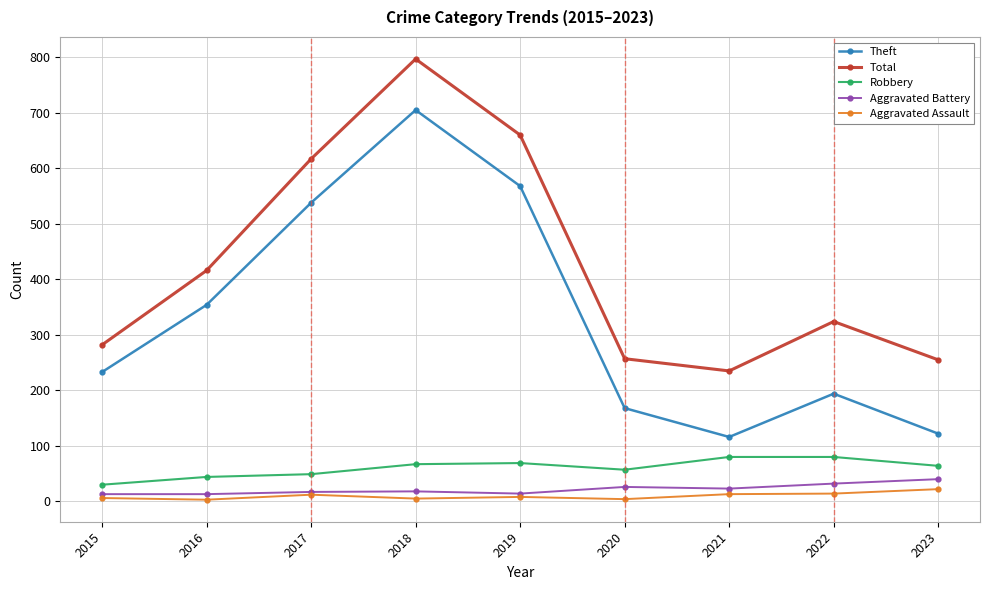

Rank the series by their maximum value, from highest to lowest.

Total, Theft, Robbery, Aggravated Battery, Aggravated Assault